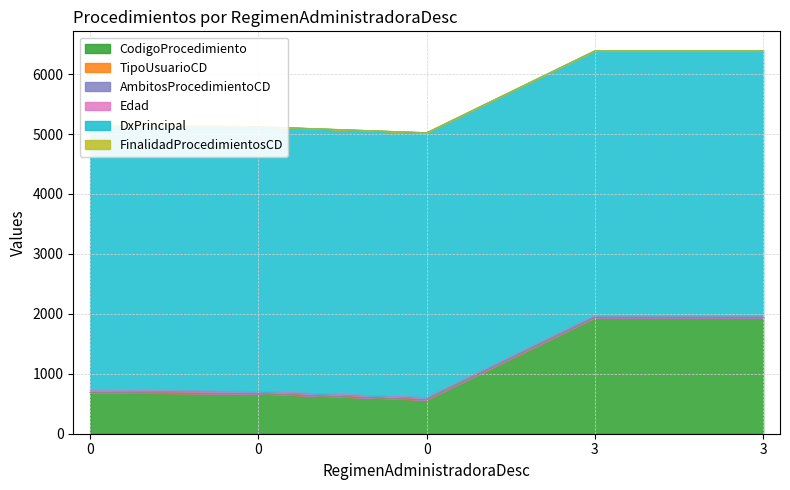

What is the value of the Edad point at the 5th from the left?

1972